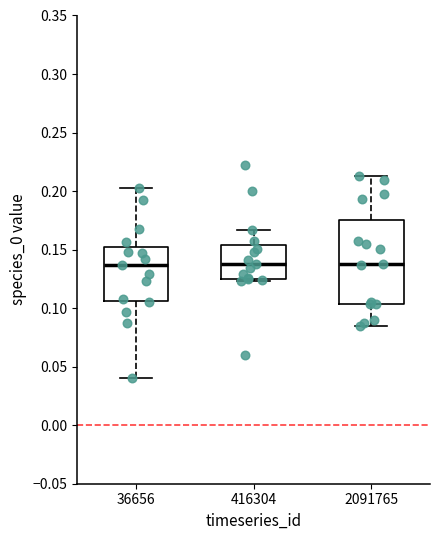

Reading left to right, transcribe this box plot: for each box, give where its median line is, the range the box spans, and where its two whiskers end, as read against the y-axis. The values are not printed on the chart, so give them approximately, as read against the axis.

36656: median 0.135, box 0.105 to 0.150, whiskers 0.040 to 0.205
416304: median 0.135, box 0.125 to 0.155, whiskers 0.125 (just below the box's lower edge) to 0.165
2091765: median 0.135, box 0.105 to 0.175, whiskers 0.085 to 0.215